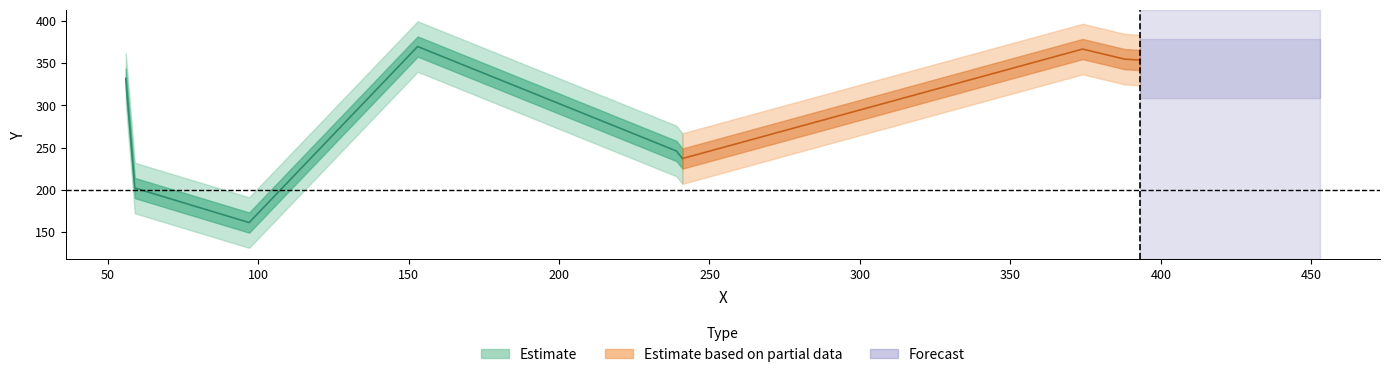

What is the smallest value displayed?

161